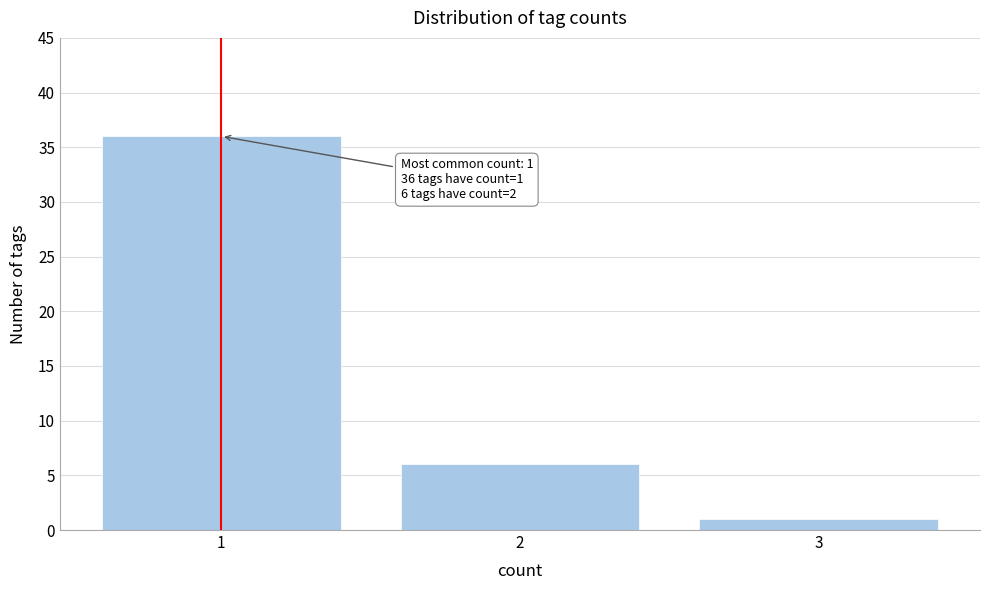

Reading left to right, extract all data points from this chart.

1=36	2=6	3=1